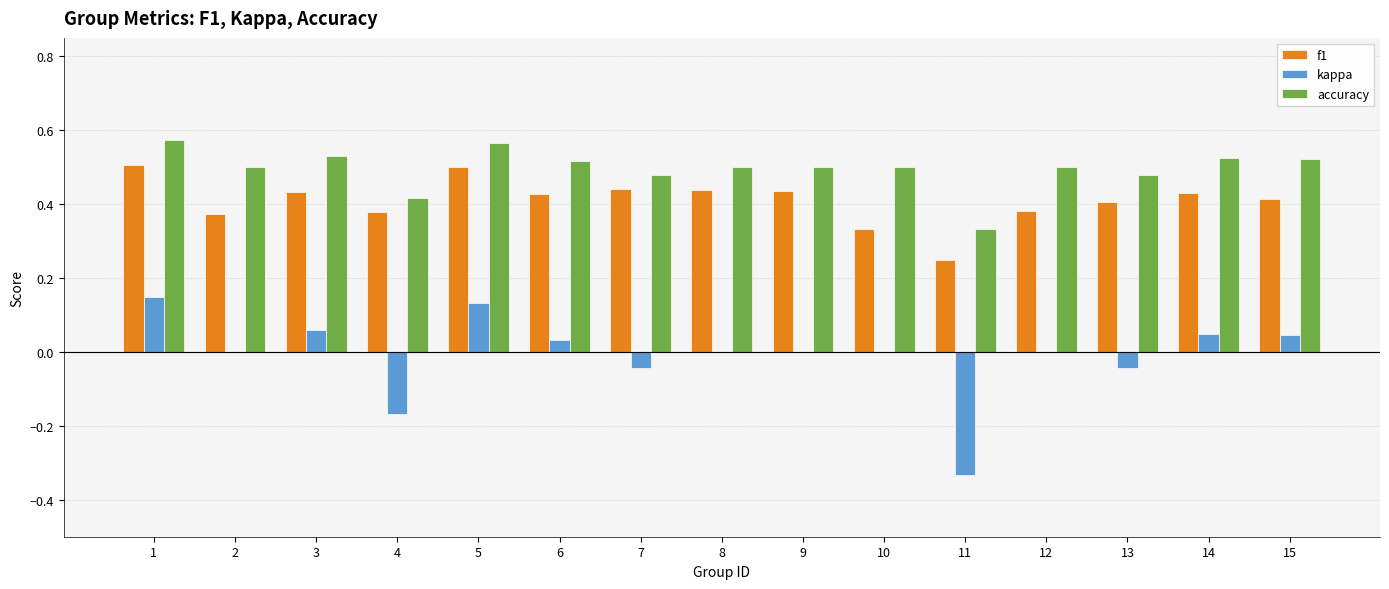

The kappa series shows 0.0 at 6. True or false?

True